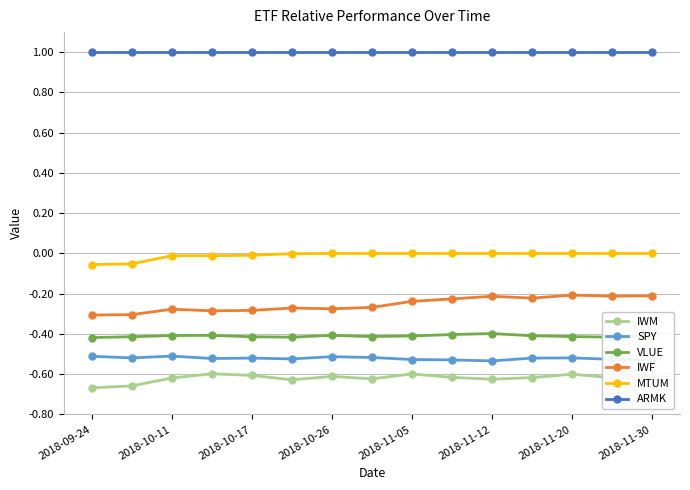

In IWM, how many points are lower than both neighbors (excluding endpoints)?

4